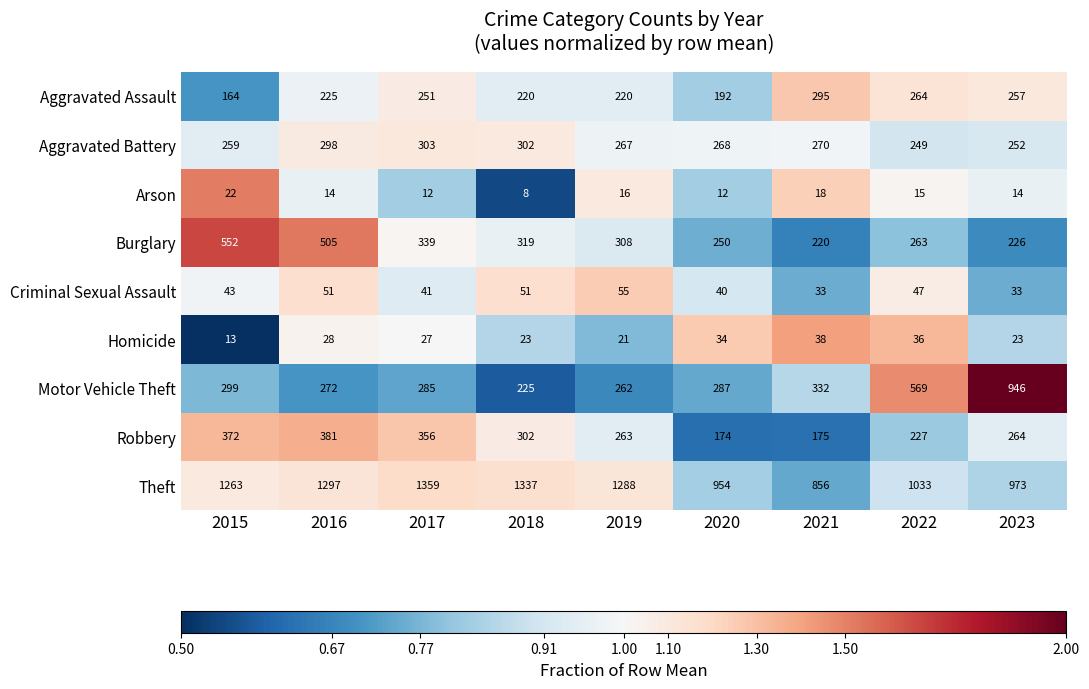

What is the difference between the maximum and minimum values in the Arson series?

14